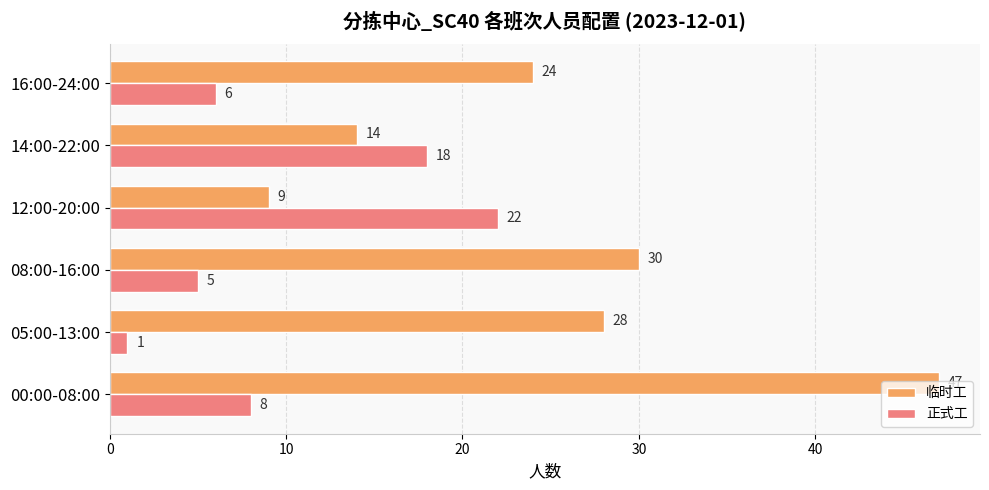

Which category has the highest value in the 正式工 series?

12:00-20:00